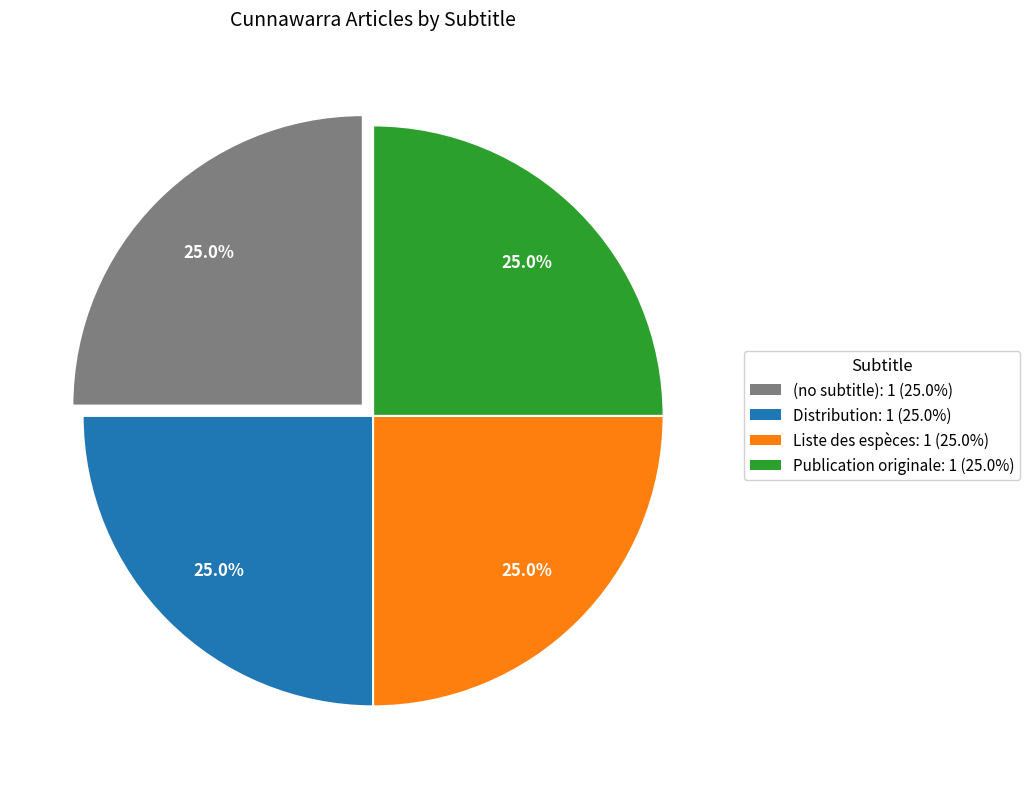

Does any single category account for the majority?

No